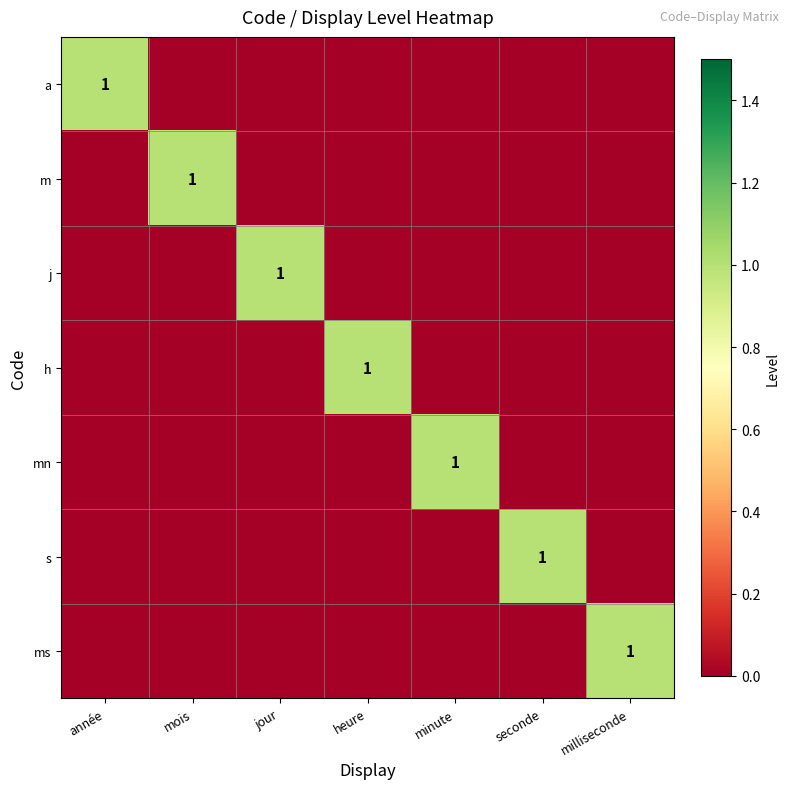

The ms series shows 1 at milliseconde. True or false?

True